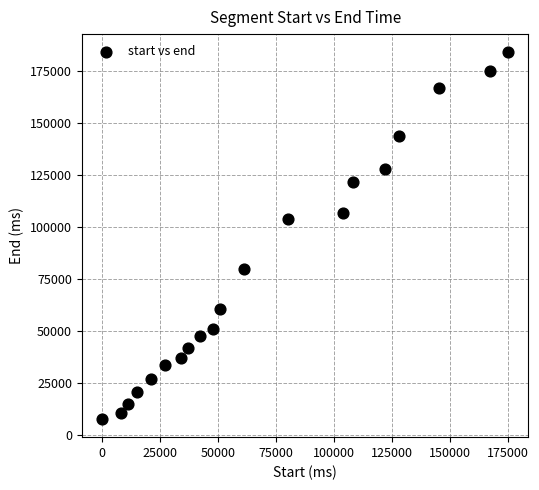

What Y value in the scatter plot is closest to 96000?

104000